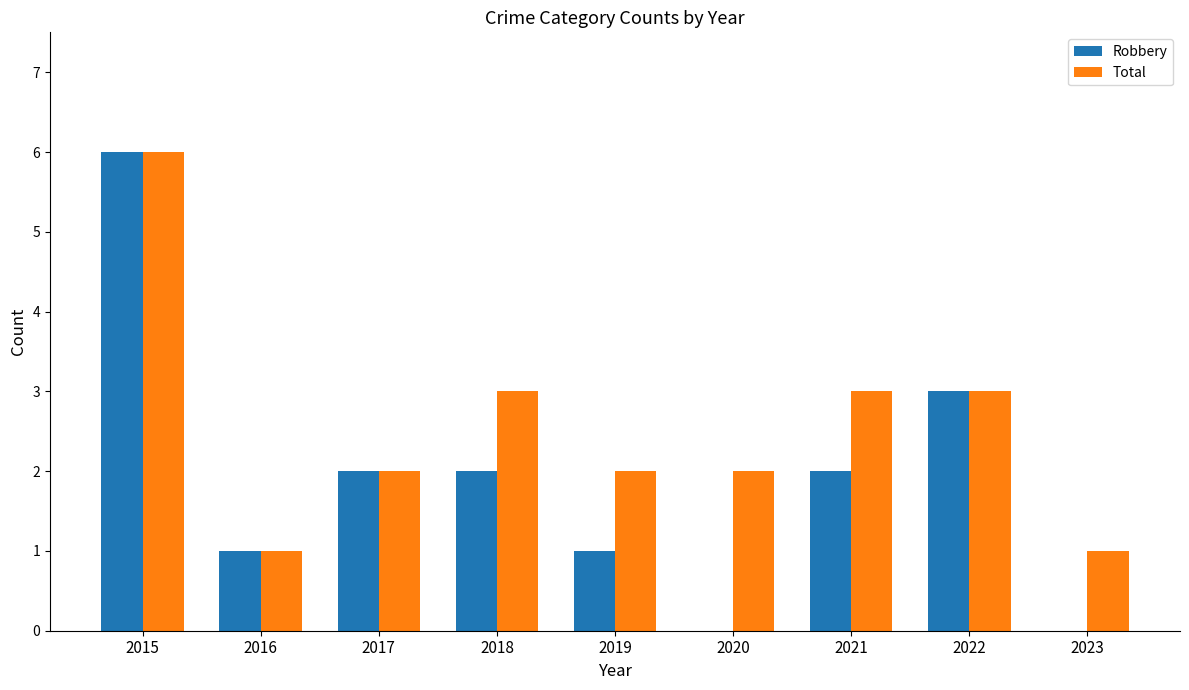

Which category has the highest value in the Total series?

2015